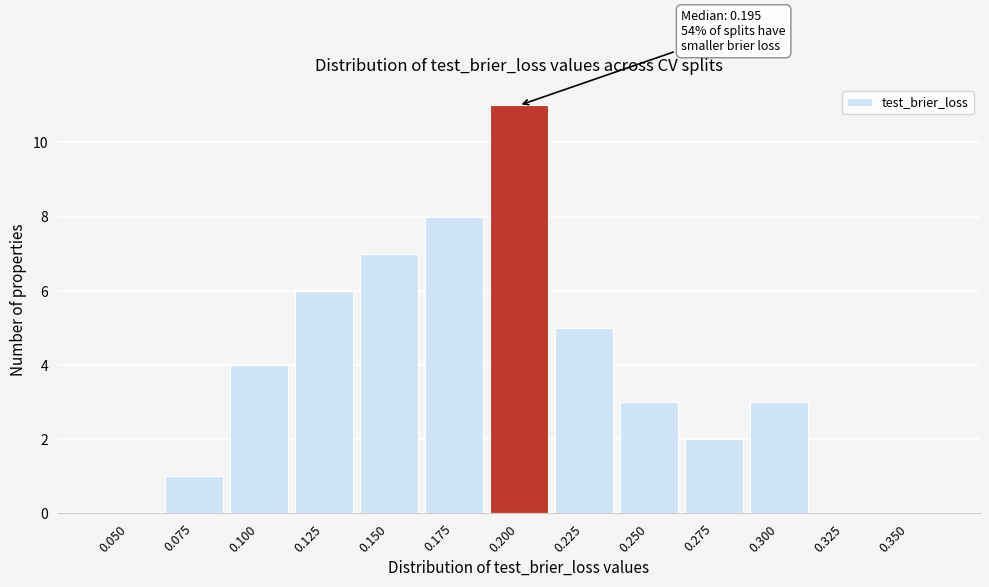

Reading left to right, transcribe all the data shown in this chart.

0.050=0	0.075=1	0.100=4	0.125=6	0.150=7	0.175=8	0.200=11	0.225=5	0.250=3	0.275=2	0.300=3	0.325=0	0.350=0